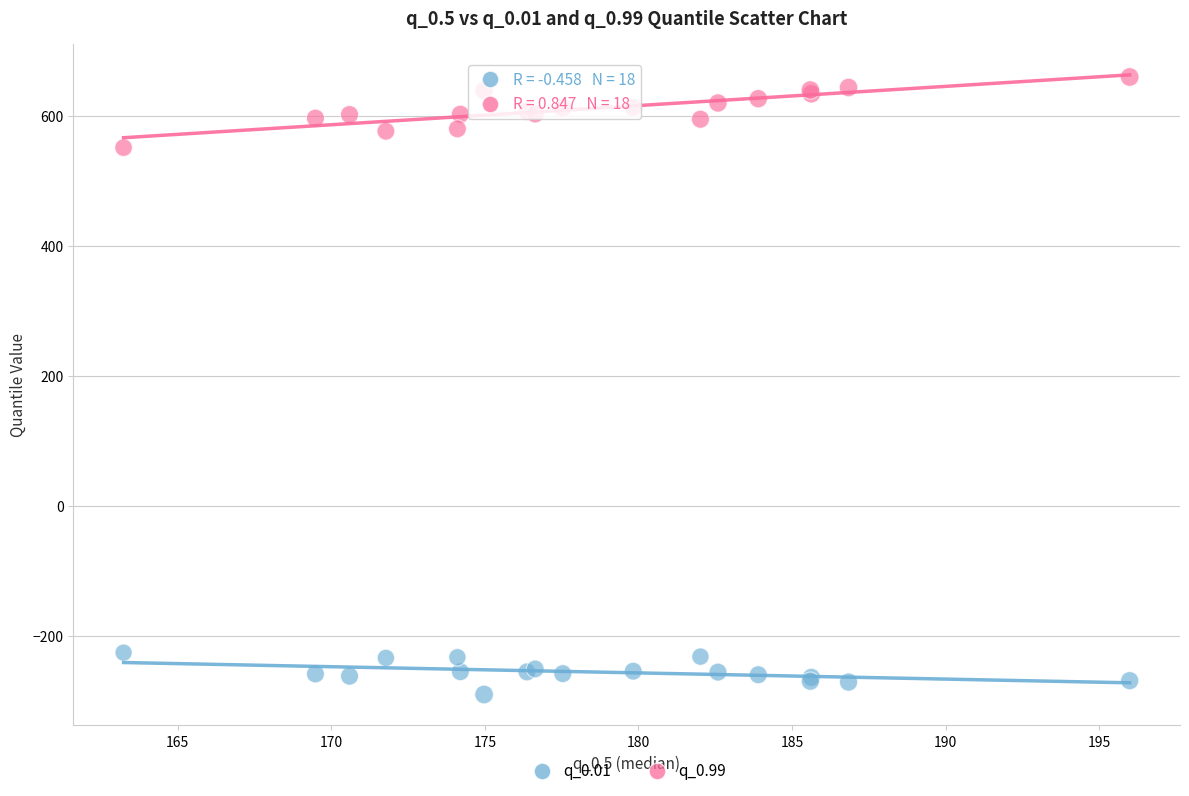

What are all the series names shown in the legend?

q_0.01, q_0.99